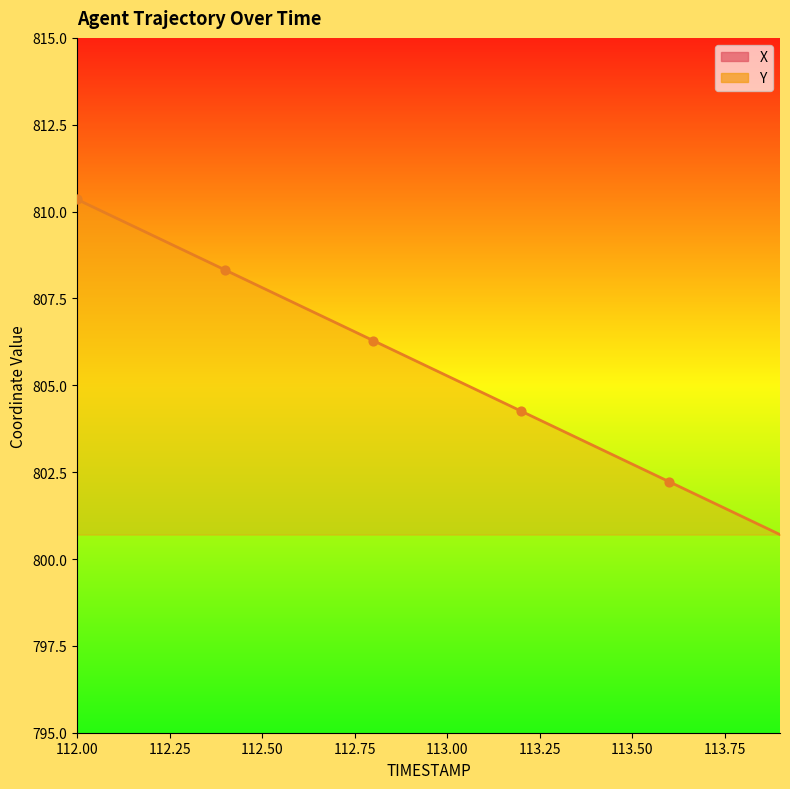

Which series reaches the maximum Y coordinate?

Y